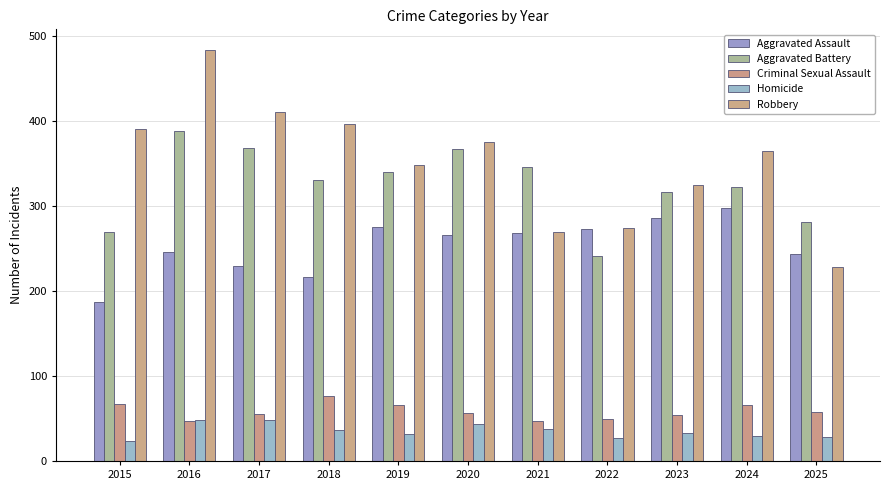

Count the number of categories in the chart.

11